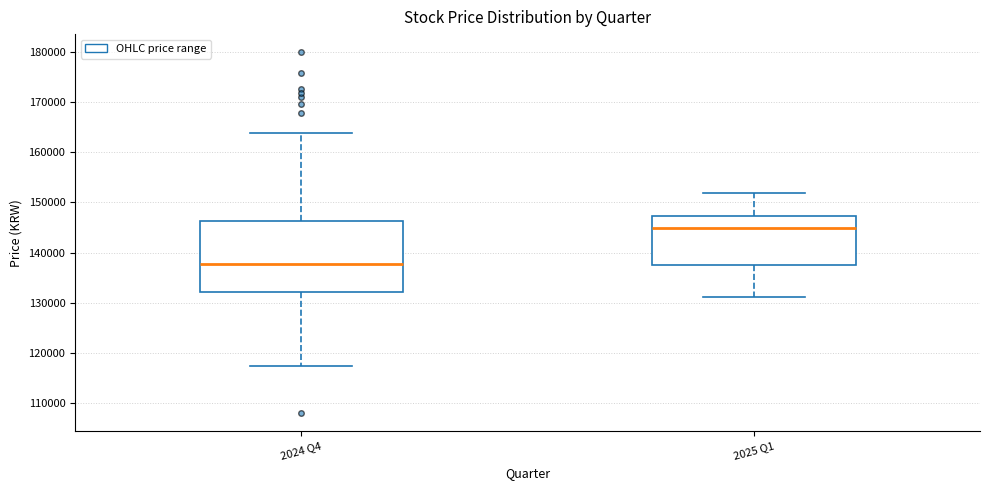

Which box has the lowest median line?

2024 Q4